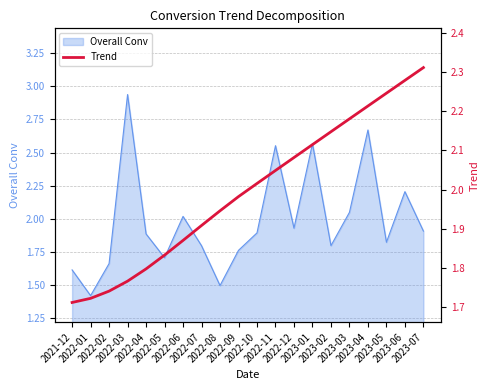

True or false: the data shows 1.7 at 2022-02.

True